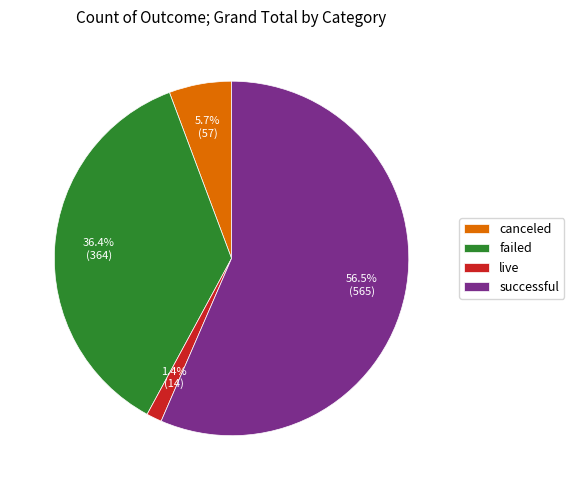

What is the majority slice?

successful